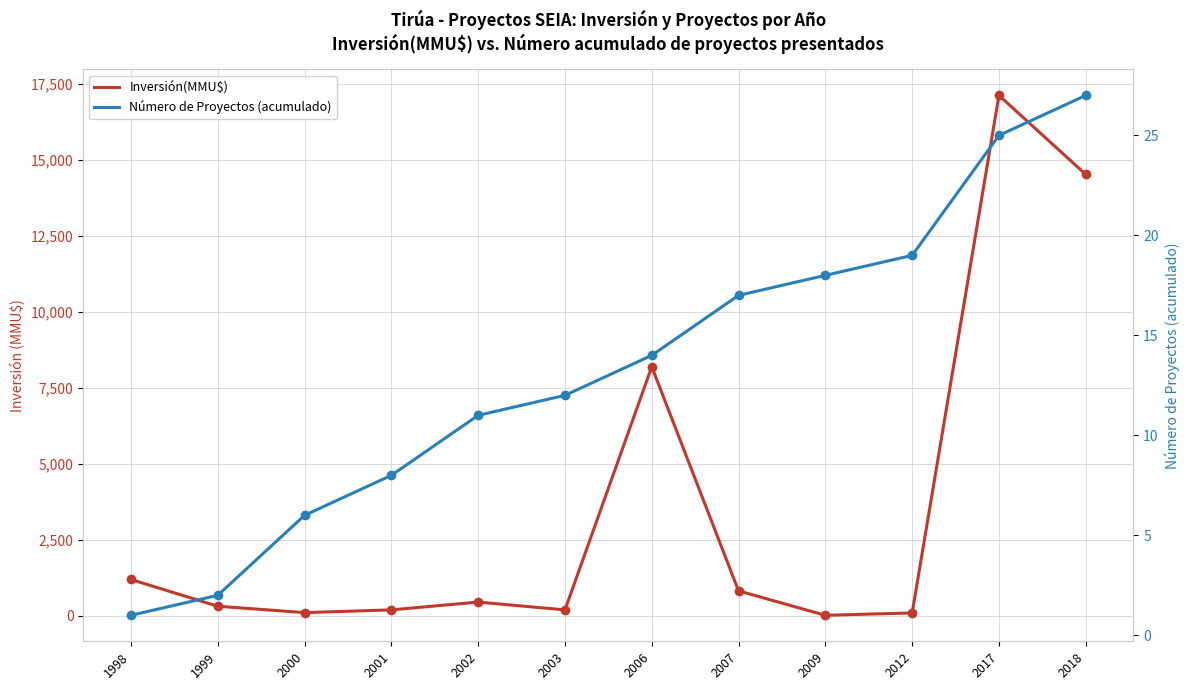

Which series contains the lowest Y value?

Número de Proyectos (acumulado)